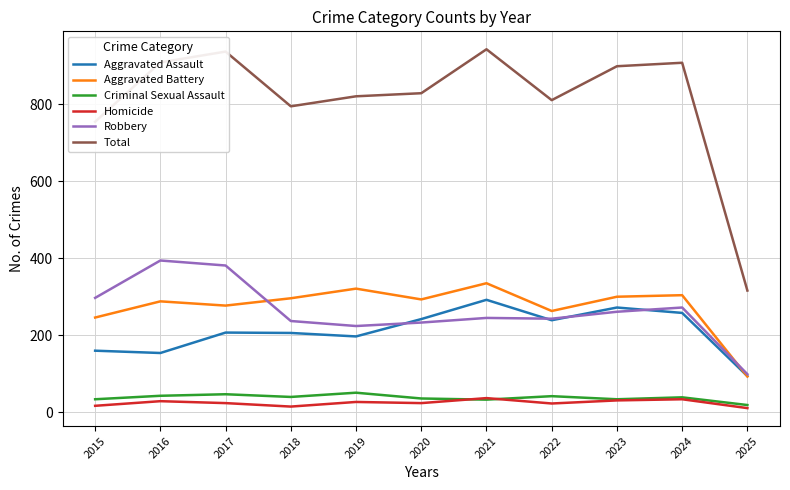

True or false: Total and Homicide cross at least once.

False